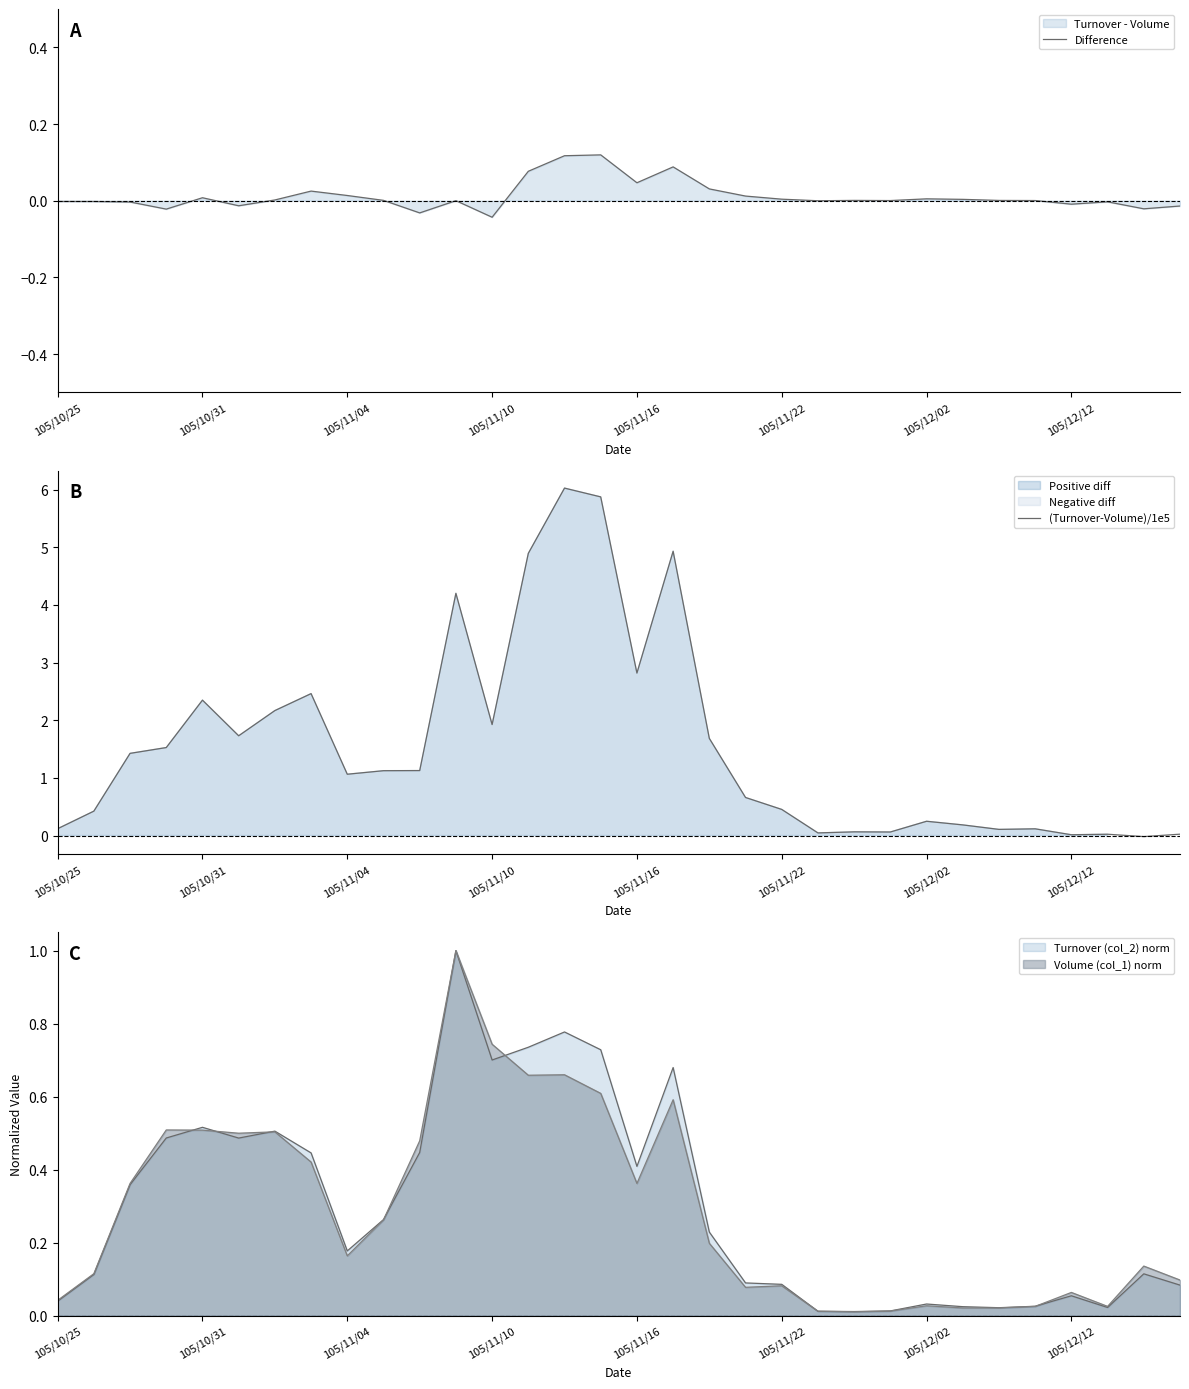

How many negative values does the (Turnover-Volume)/1e5 series have?

1